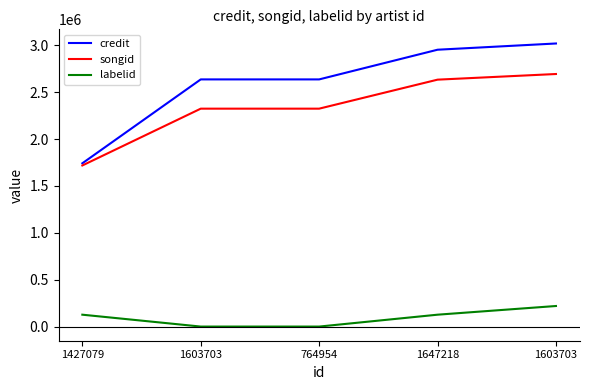

The credit series shows 3019993 at 1603703. True or false?

True